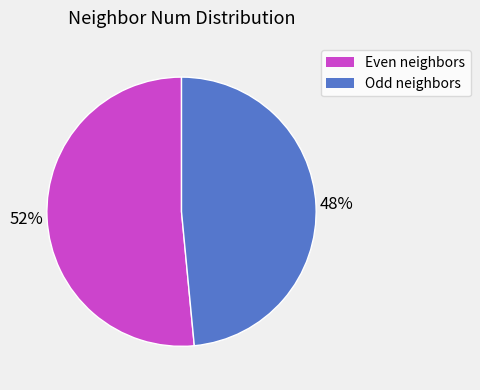

To the nearest percent, what is the average slice percentage?

50%